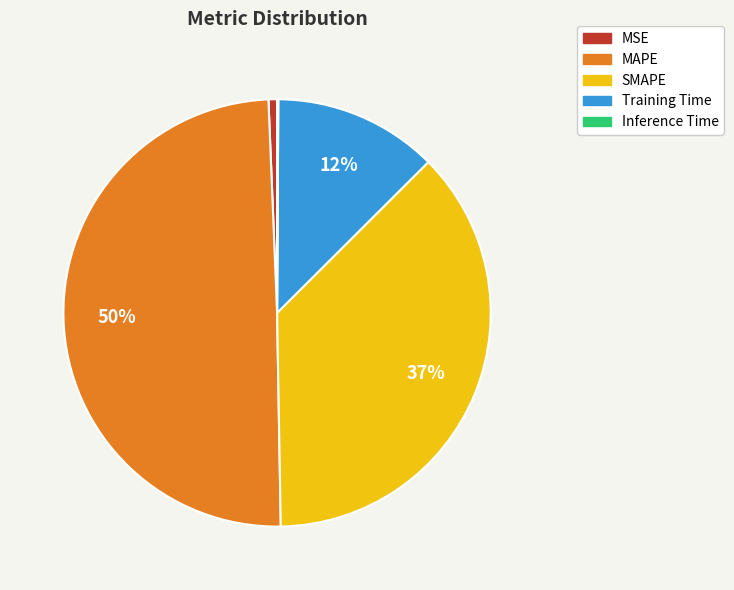

To the nearest percent, what is the difference between the largest and smallest slice percentages?

50%